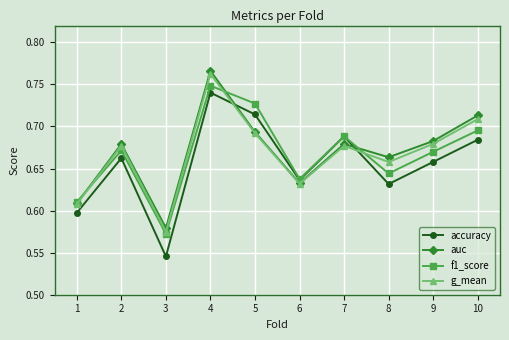

How many f1_score values are between 0 and 1?

10